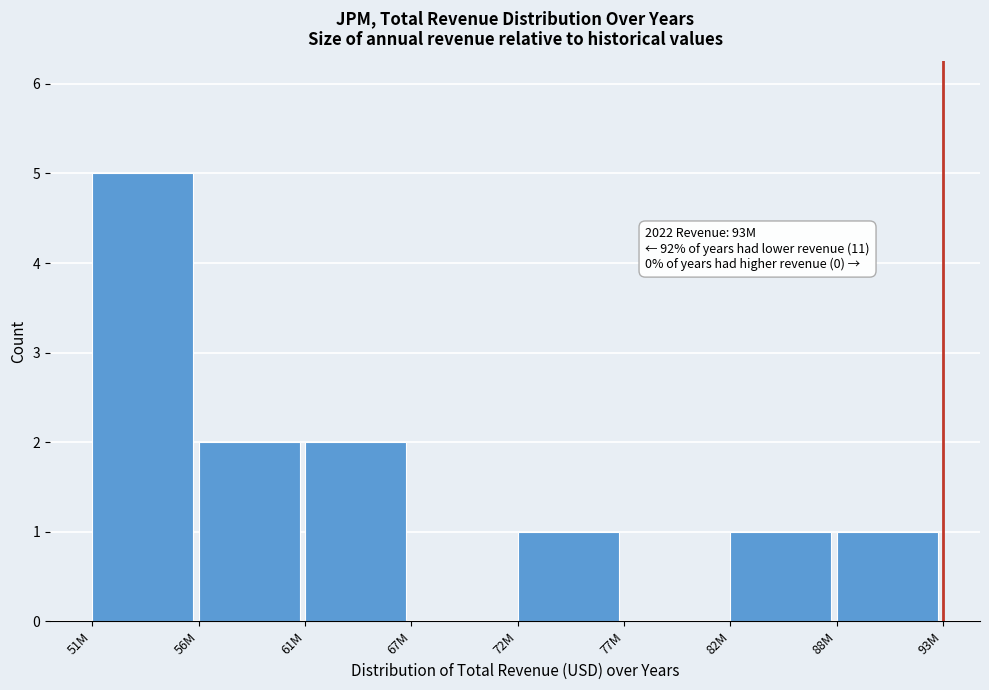

Reading right to left, what are all the values shown in this chart?

88M=1	82M=1	77M=0	72M=1	67M=0	61M=2	56M=2	51M=5